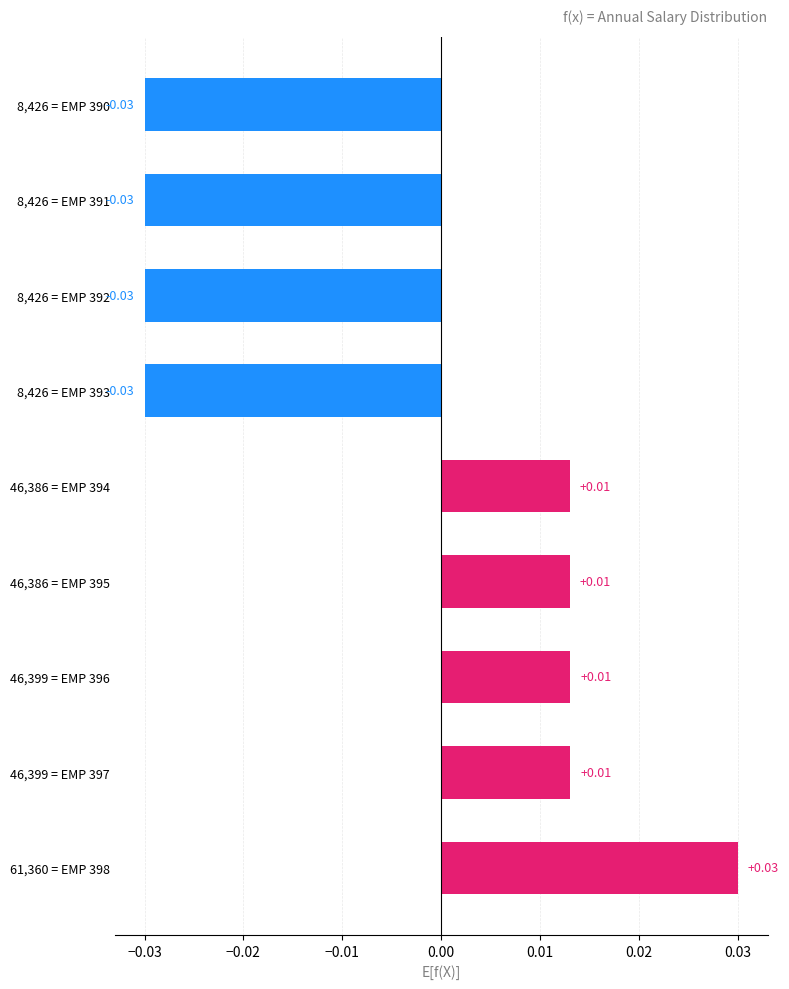

Between 61,360 = EMP 398 and 46,399 = EMP 397, which is larger?

61,360 = EMP 398